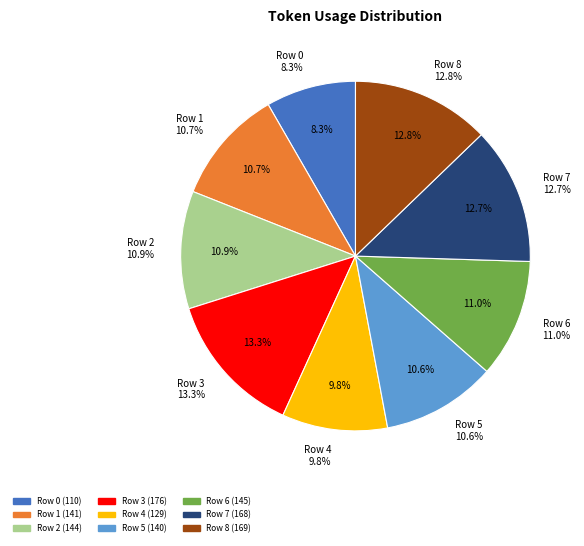

To the nearest percent, what is the combined percentage of 2 and 4?

21%